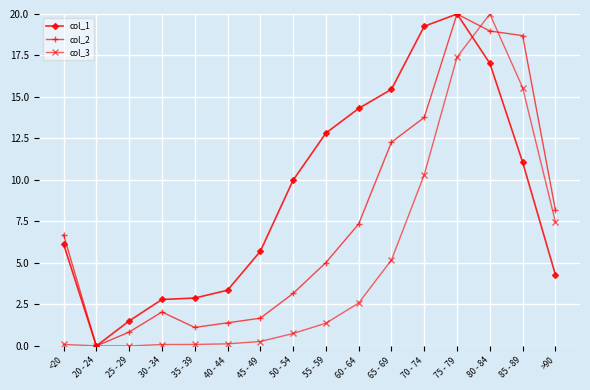

What is the difference between the maximum and minimum values in the col_1 series?

20.0